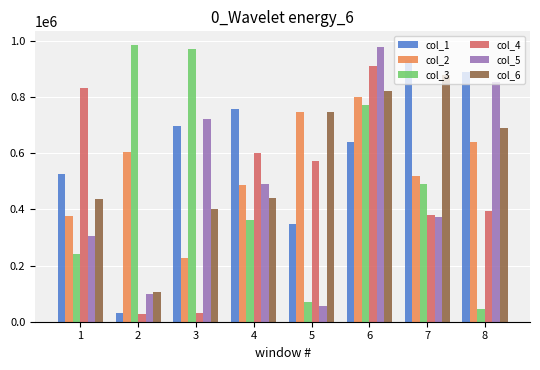

What is the minimum value for col_4?

26397